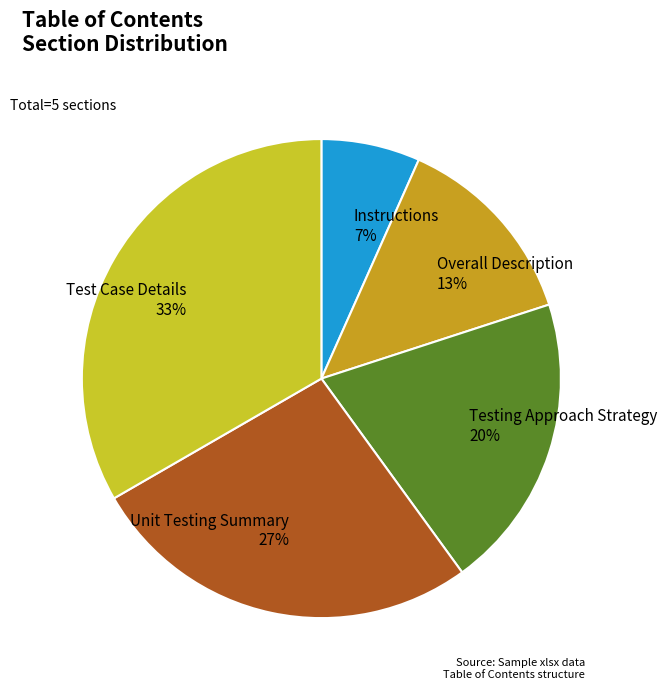

To the nearest percent, what portion does Overall Description represent?

13%